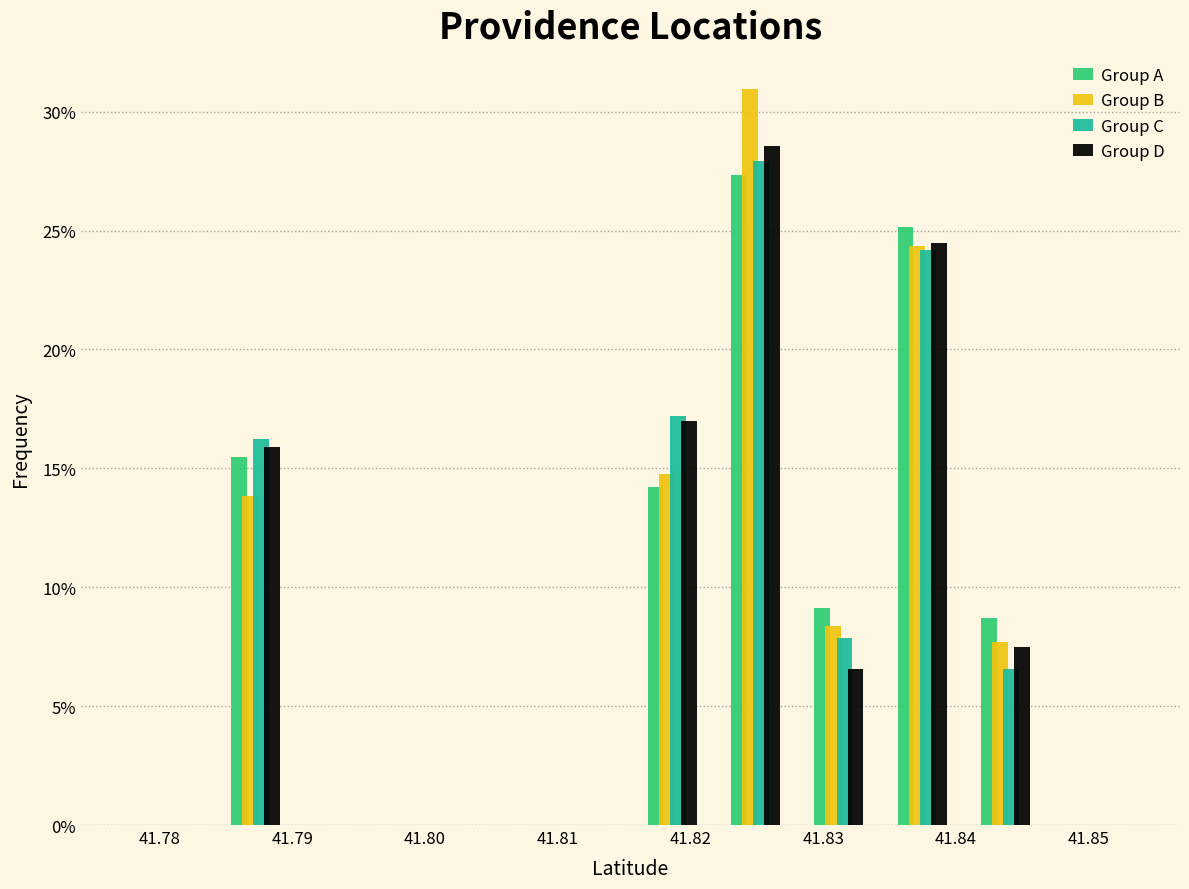

Reading left to right, list every range on the x-axis with the height of the bar of each series over it. Neither the bar edges nor the heights are printed on the chart, so give them approximately, as read against the axes.

41.784 to 41.790: Group A=15.5	Group B=14.0	Group C=16.0	Group D=16.0
41.790 to 41.797: Group A=0	Group B=0	Group C=0	Group D=0
41.797 to 41.803: Group A=0	Group B=0	Group C=0	Group D=0
41.803 to 41.809: Group A=0	Group B=0	Group C=0	Group D=0
41.809 to 41.815: Group A=0	Group B=0	Group C=0	Group D=0
41.815 to 41.822: Group A=14.0	Group B=15.0	Group C=17.0	Group D=17.0
41.822 to 41.828: Group A=27.5	Group B=31.0	Group C=28.0	Group D=28.5
41.828 to 41.834: Group A=9.0	Group B=8.5	Group C=8.0	Group D=6.5
41.834 to 41.841: Group A=25.0	Group B=24.5	Group C=24.0	Group D=24.5
41.841 to 41.847: Group A=8.5	Group B=7.5	Group C=6.5	Group D=7.5